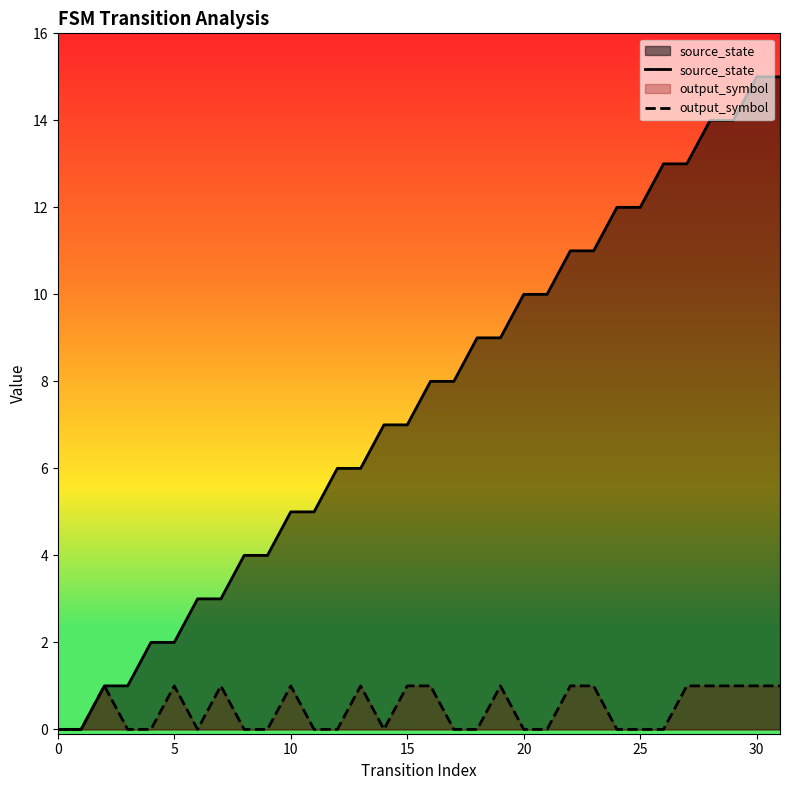

What is the difference between the source_state values at 17 and 23?

3